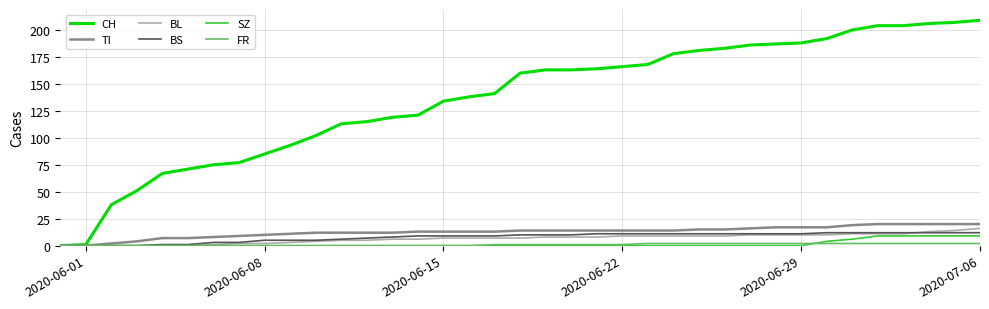

How many SZ values are between 0 and 1?

30